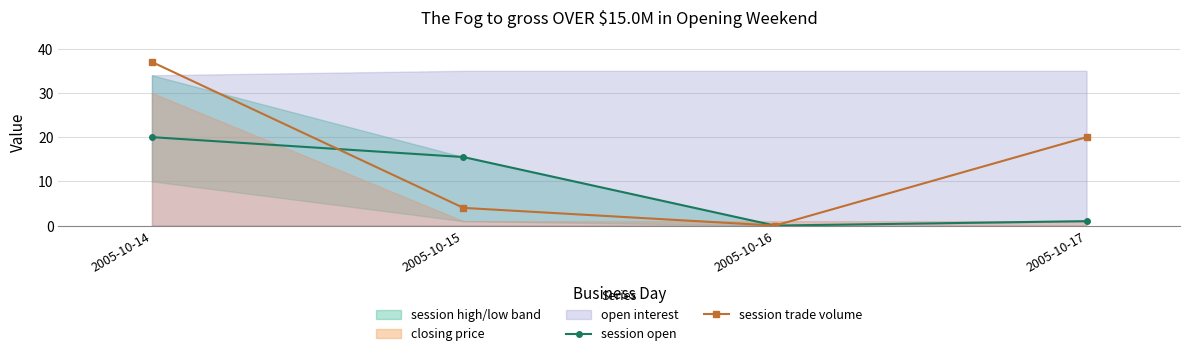

Where is the first local minimum for session open?

2005-10-16